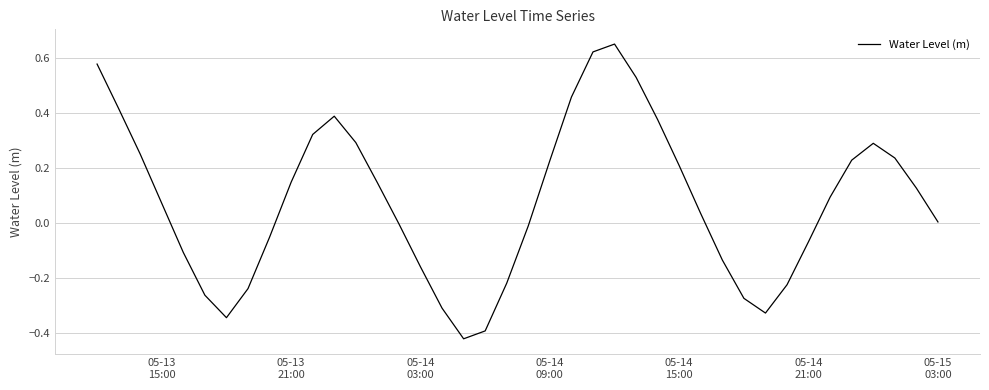

What is the difference between the maximum and minimum values?

1.1